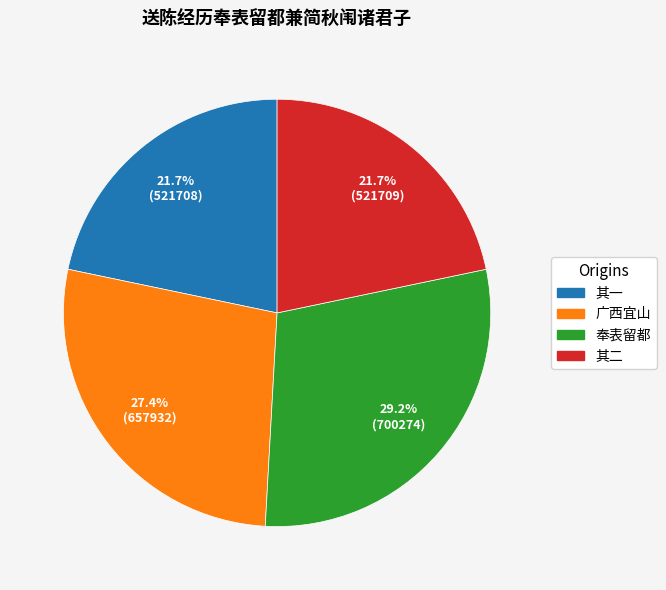

How many slices are in this pie chart?

4